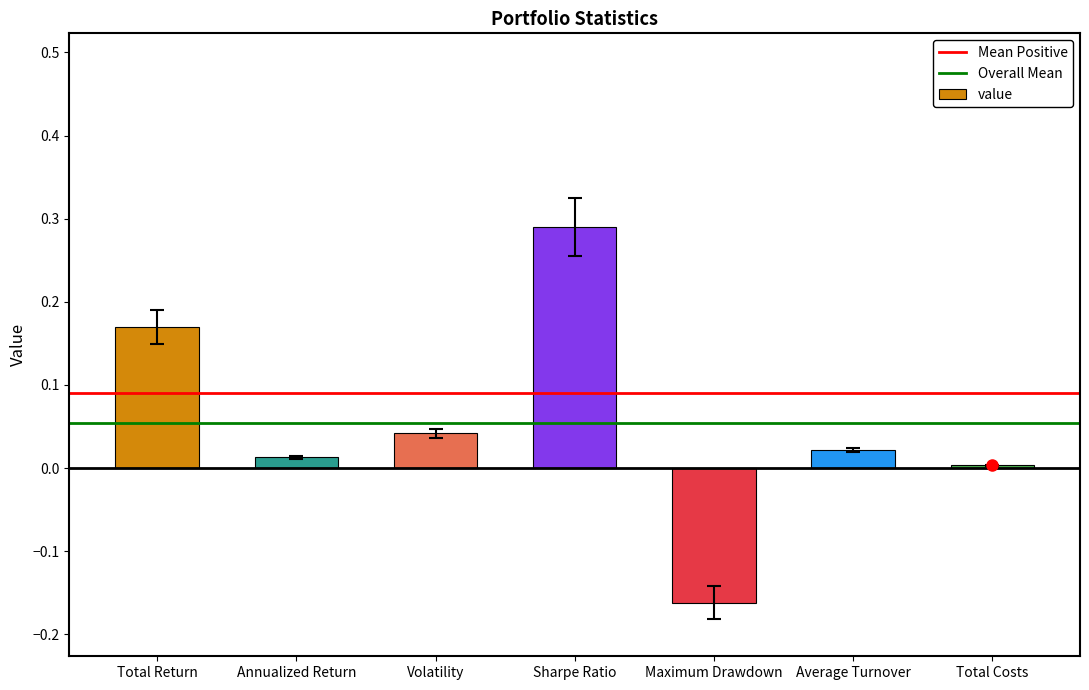

How many values are below zero?

1